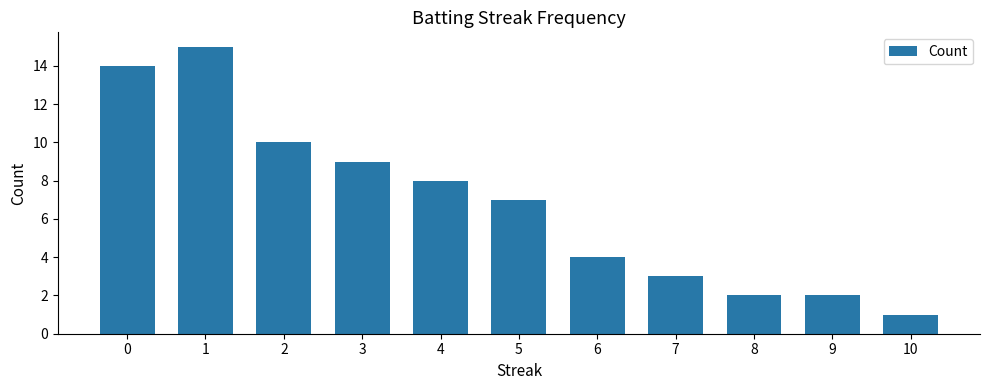

True or false: the data shows 2 at 8.

True